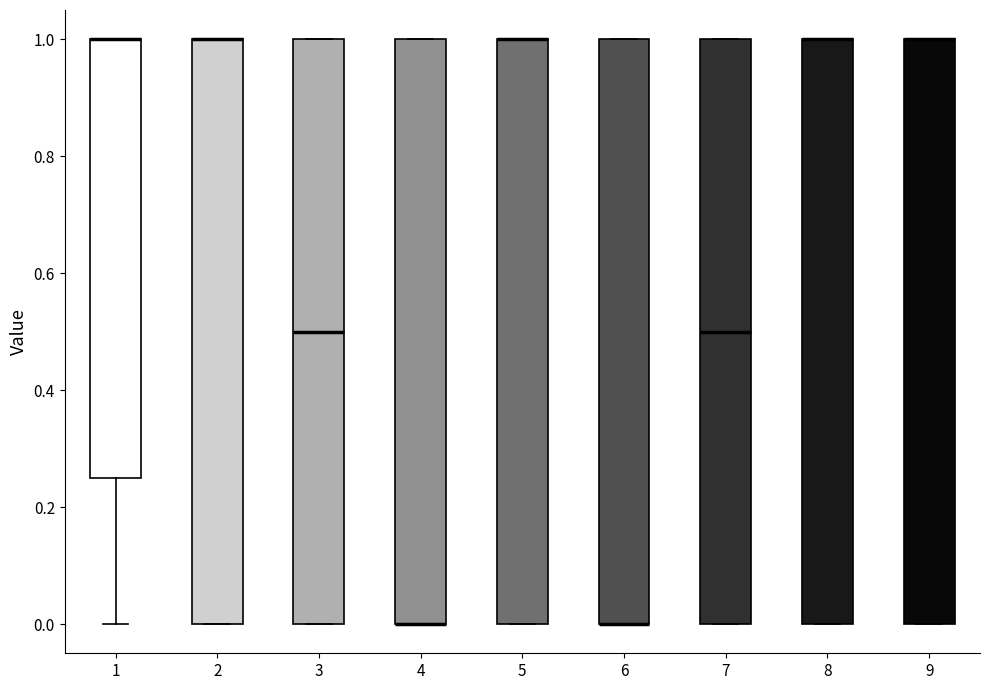

Where is the lower edge of the box at x = 1 on the y-axis? The values are not printed on the chart, so give them approximately, as read against the axis.

0.26